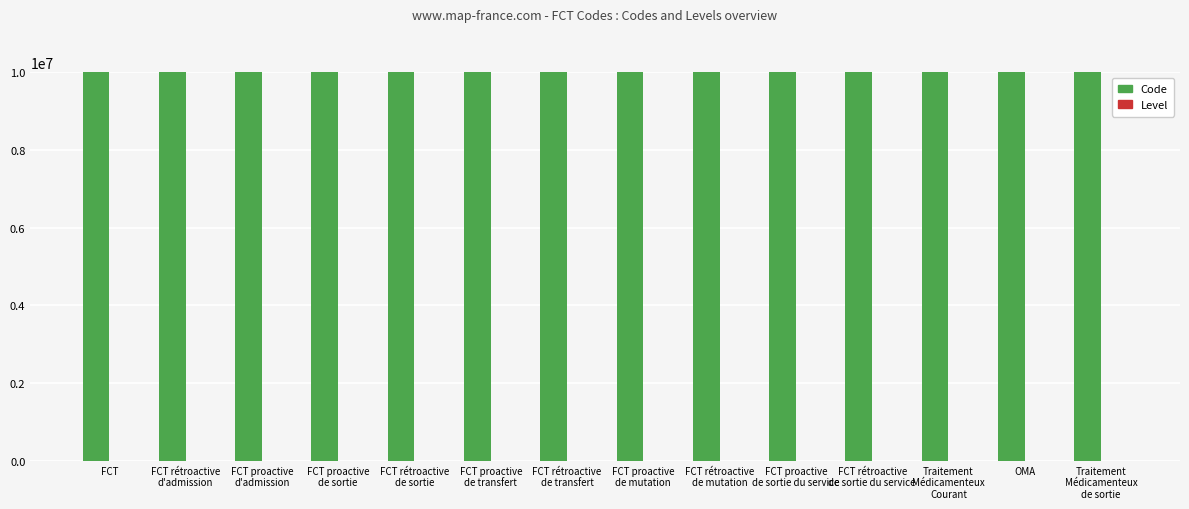

Is it true that Code equals 13055245 at OMA?

False